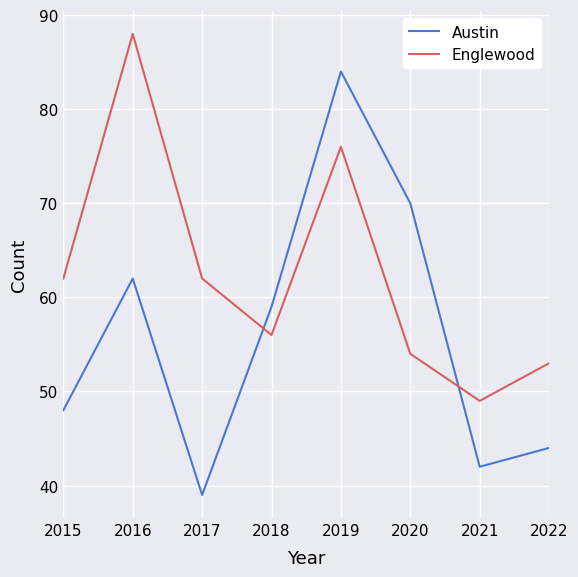

What is the difference between the maximum and minimum values in the Englewood series?

39